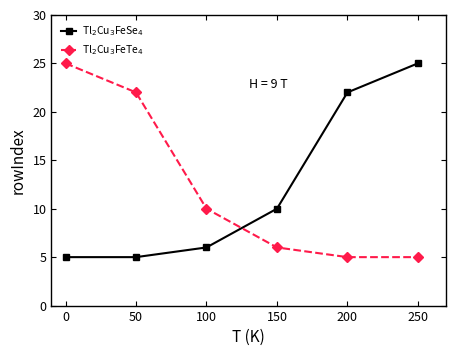

What is the difference between the highest and lowest values at 100?

4